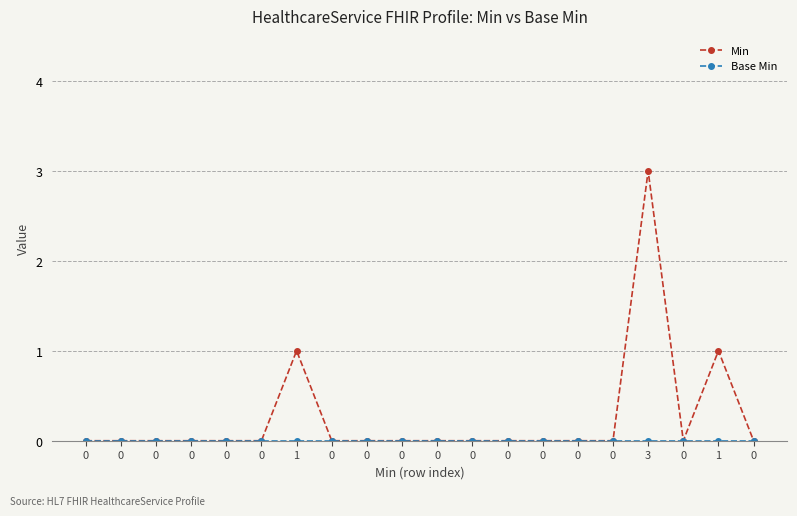

Which has a higher value, 0 or 3?

3